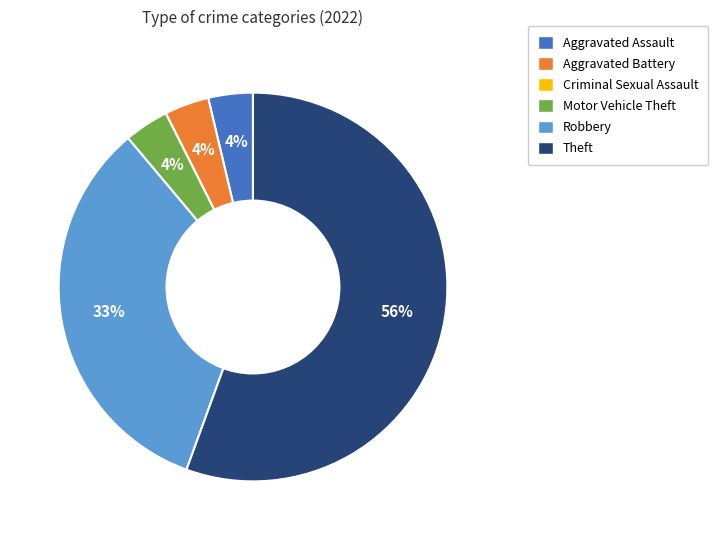

To the nearest percent, what portion does Robbery represent?

33%